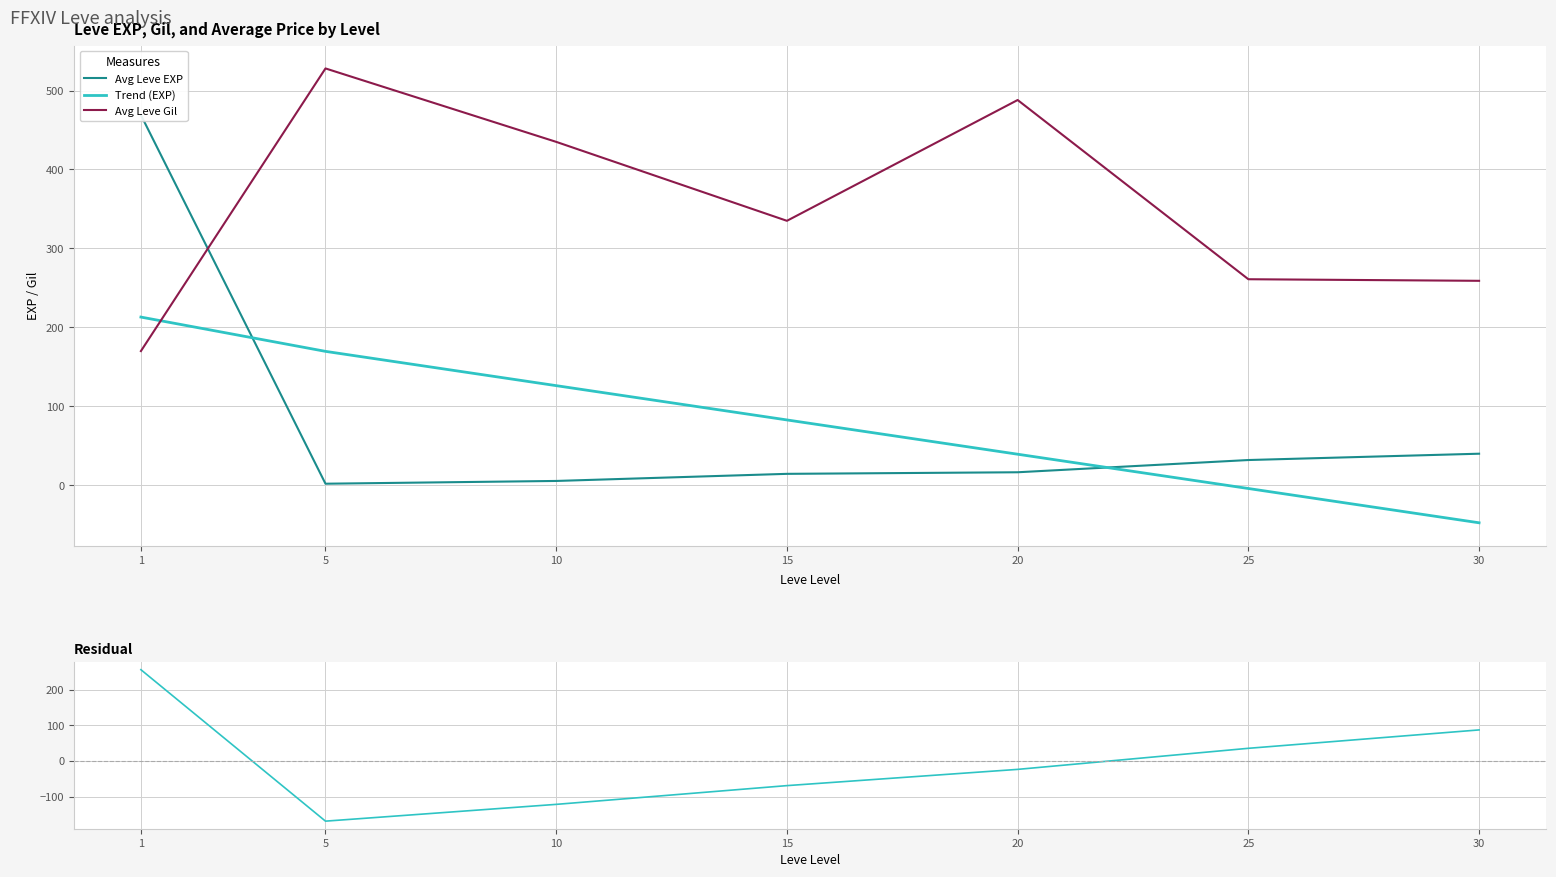

The Avg Leve EXP series shows 5.5 at 10. True or false?

True